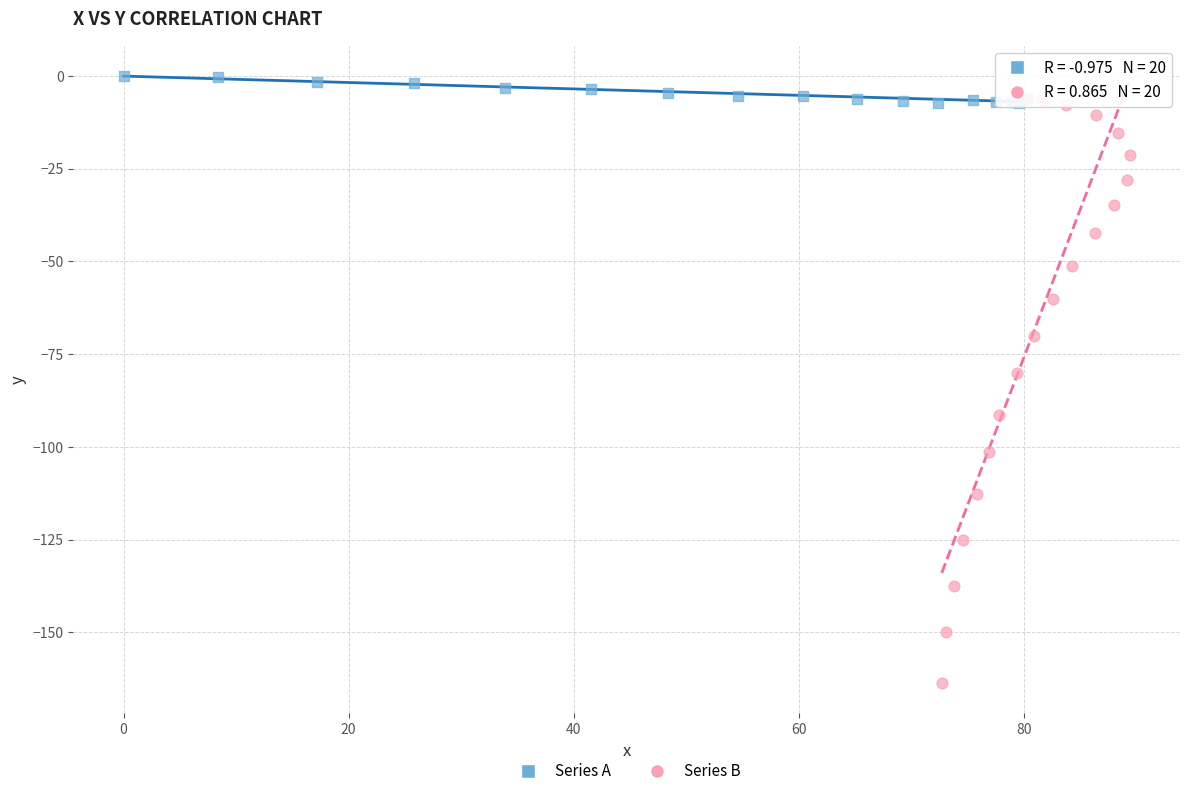

Which series has the widest spread of Y values?

Series B